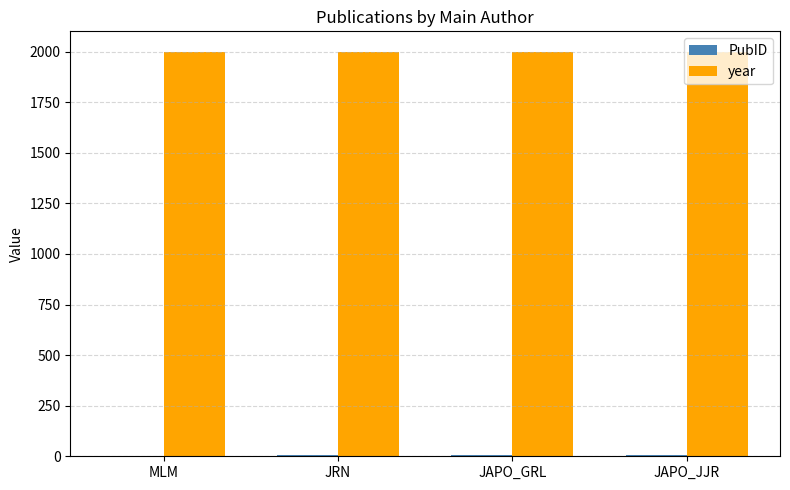

Which series has the largest total across all categories?

year